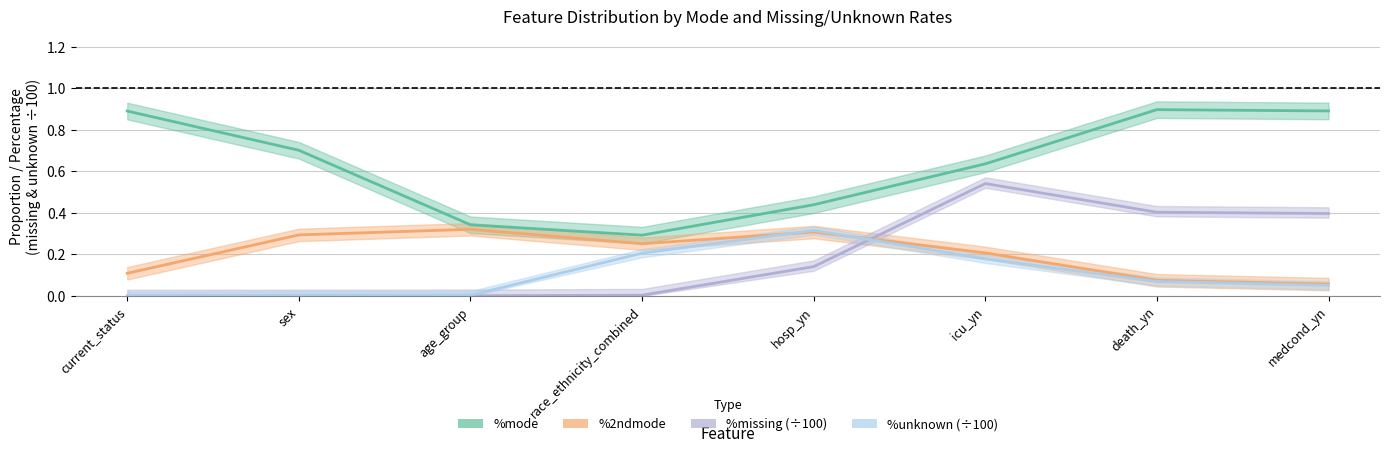

At race_ethnicity_combined, list the series in order from smallest to largest.

%missing (scaled), %unknown (scaled), %2ndmode, %mode